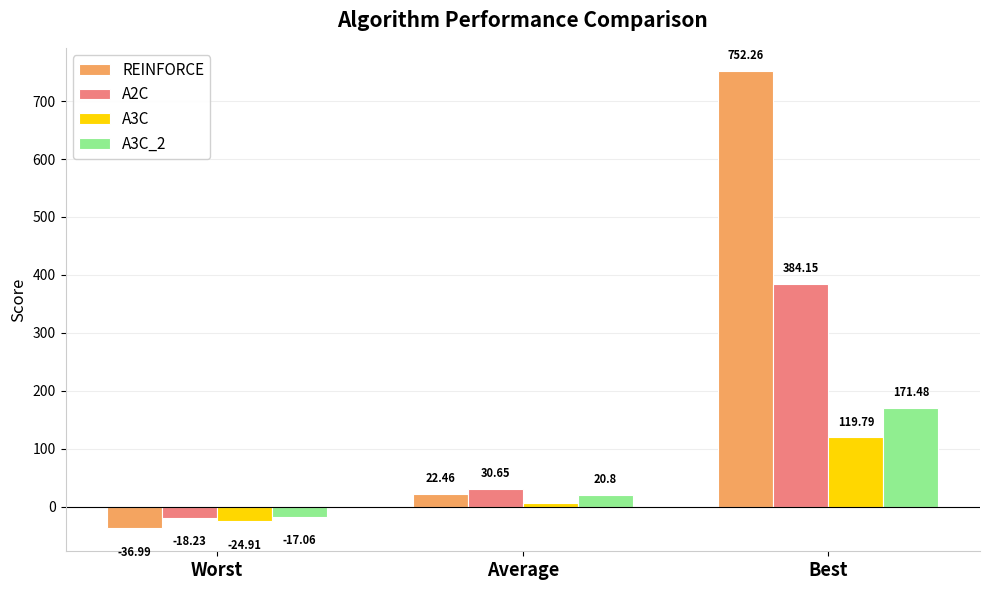

Where is A3C nearest to the value 47?

Average